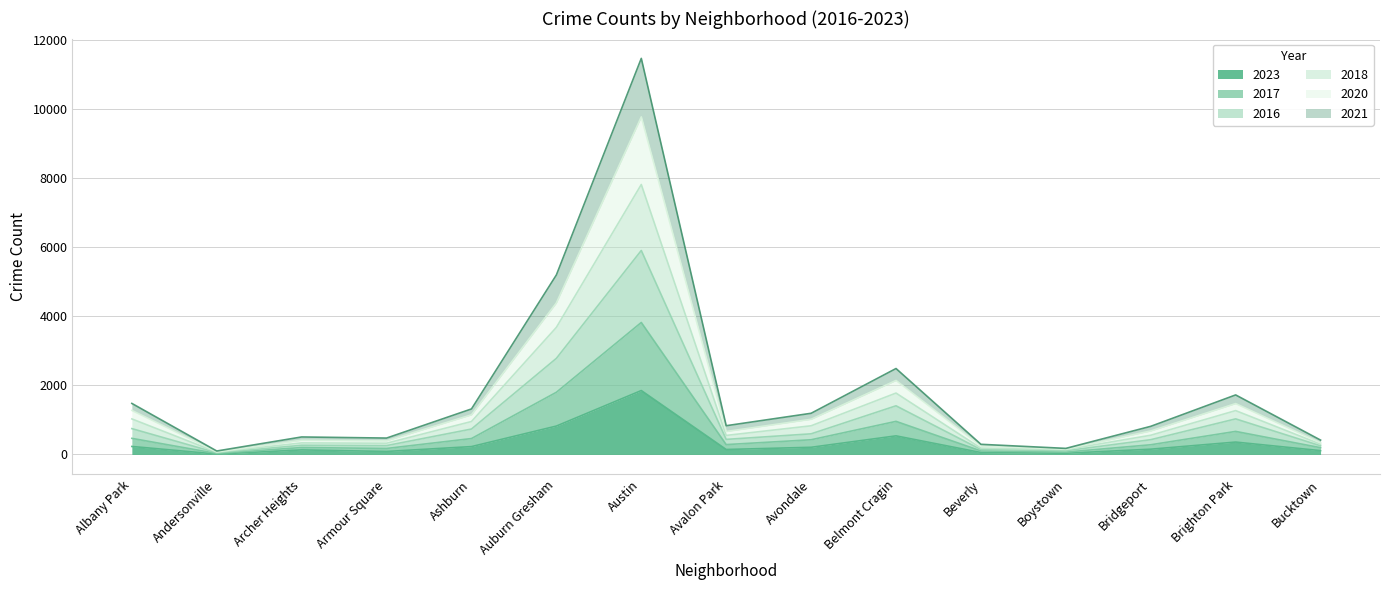

What is the difference between the maximum and second lowest values in the 2023 series?

1817